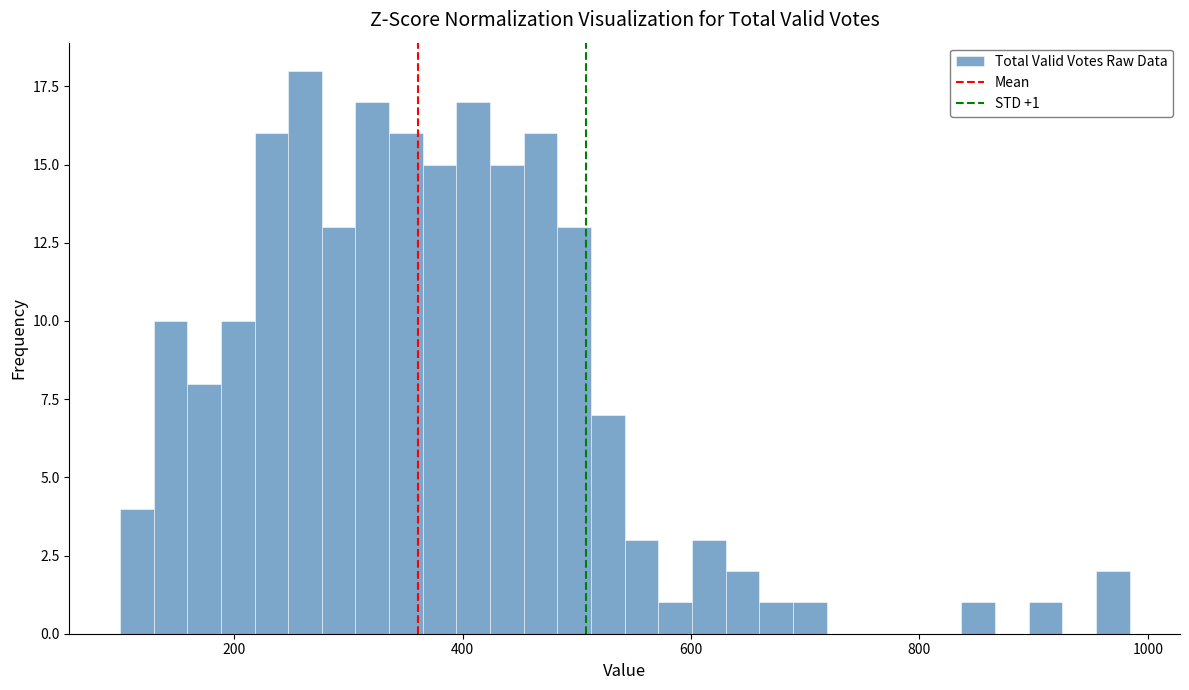

Around what value on the x-axis is the tallest bar? Give the approximate position of its centre, as read against the axis.

260